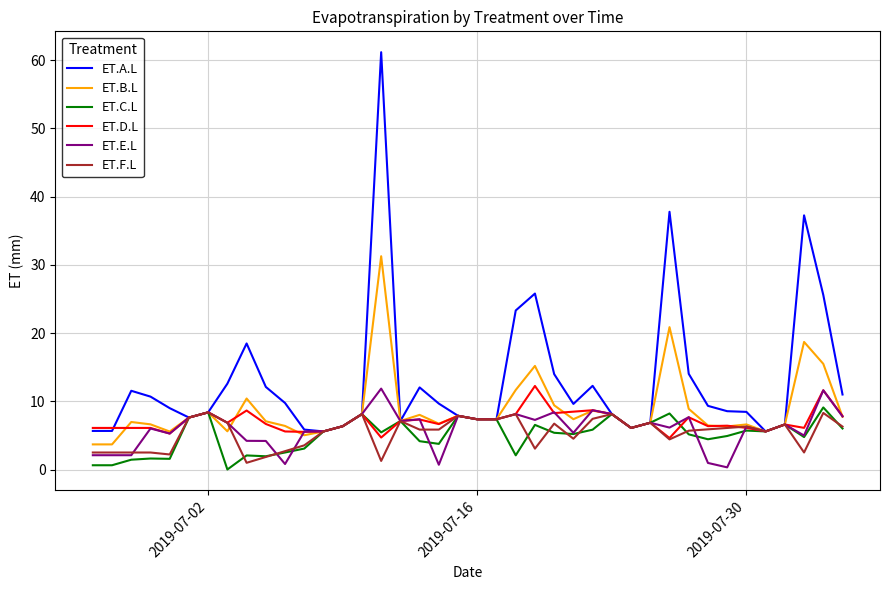

What is the maximum value for ET.A.L?

61.1